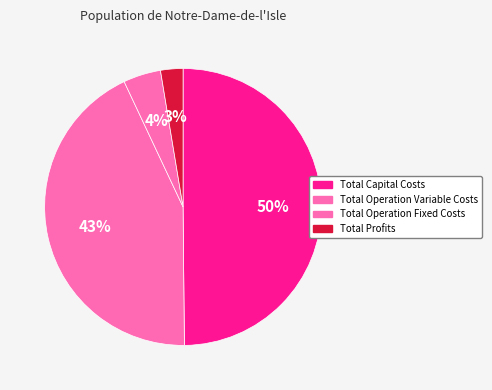

Which category has the biggest portion of the pie?

Total Capital Costs